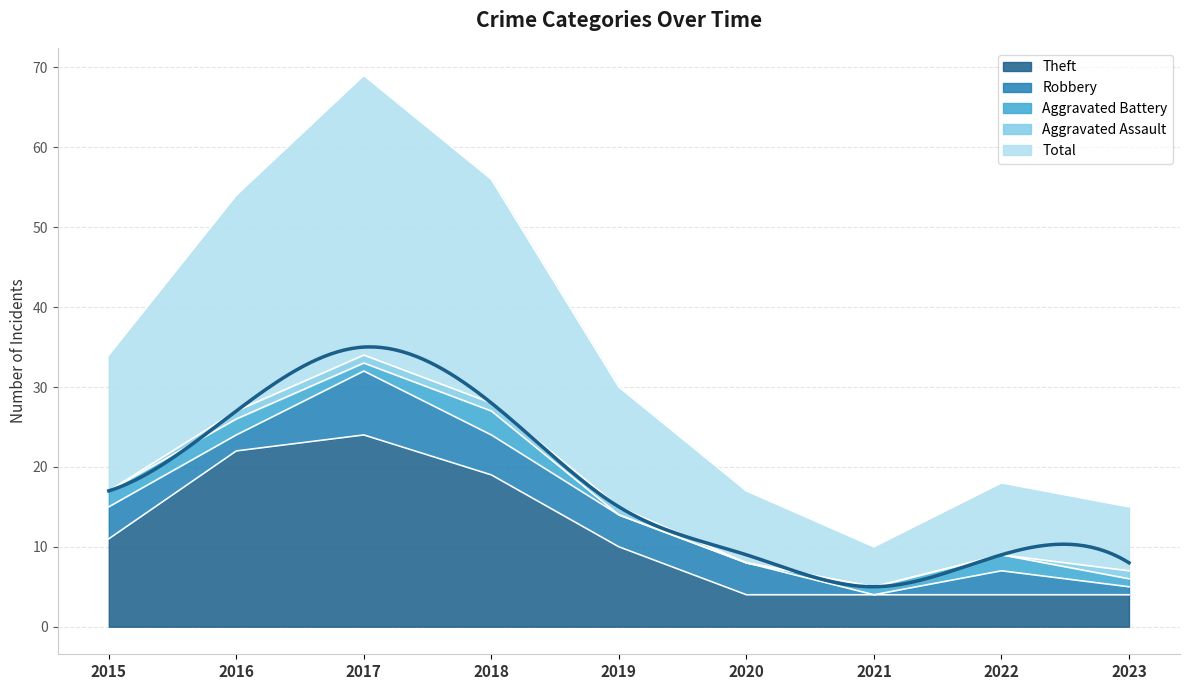

What is the greatest value displayed?

35